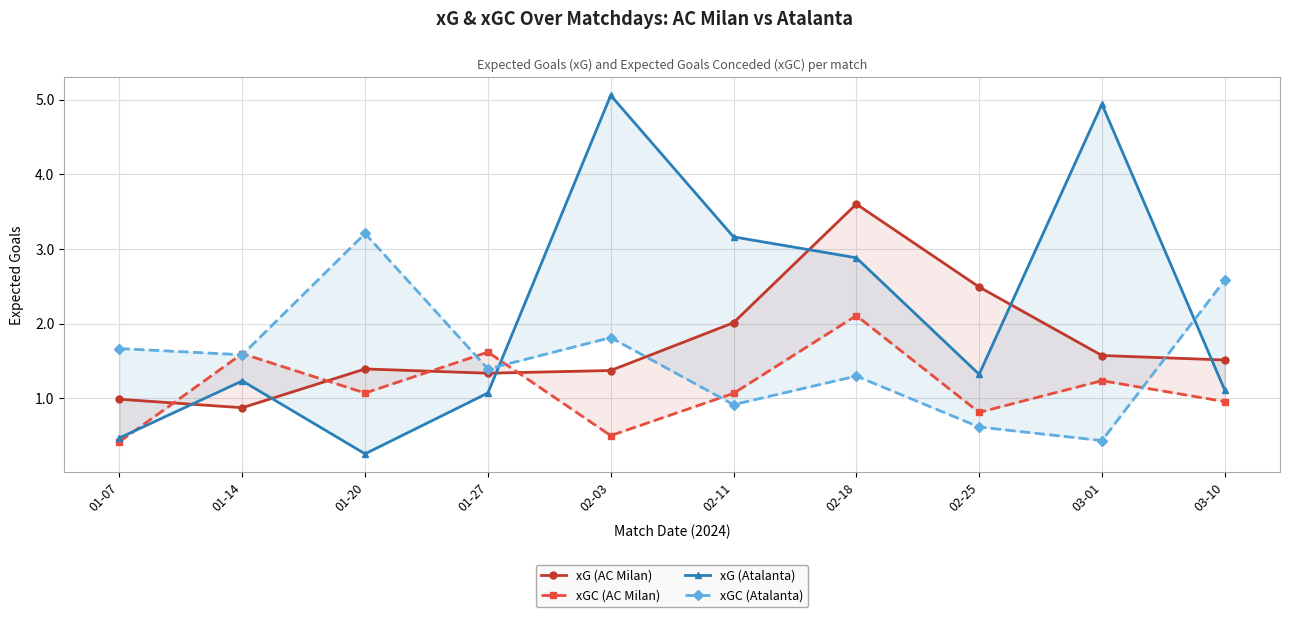

Rank the series by their maximum value, from highest to lowest.

xG (Atalanta), xG (AC Milan), xGC (Atalanta), xGC (AC Milan)